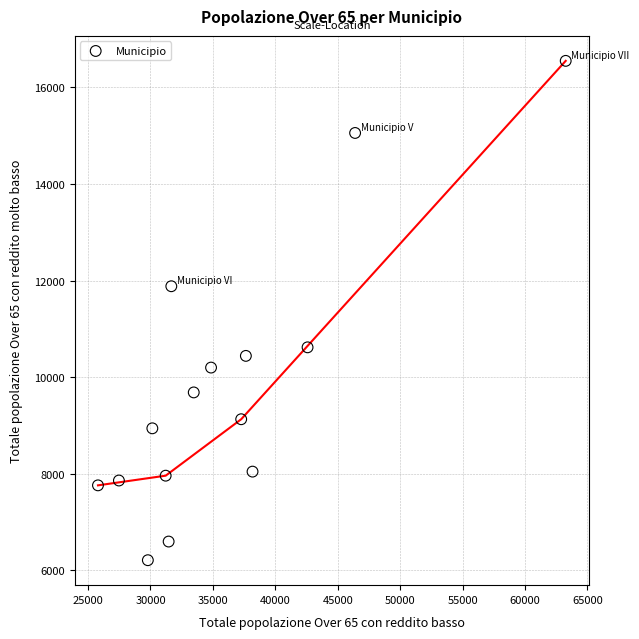

What is the range of Y values (max minus min)?

10333